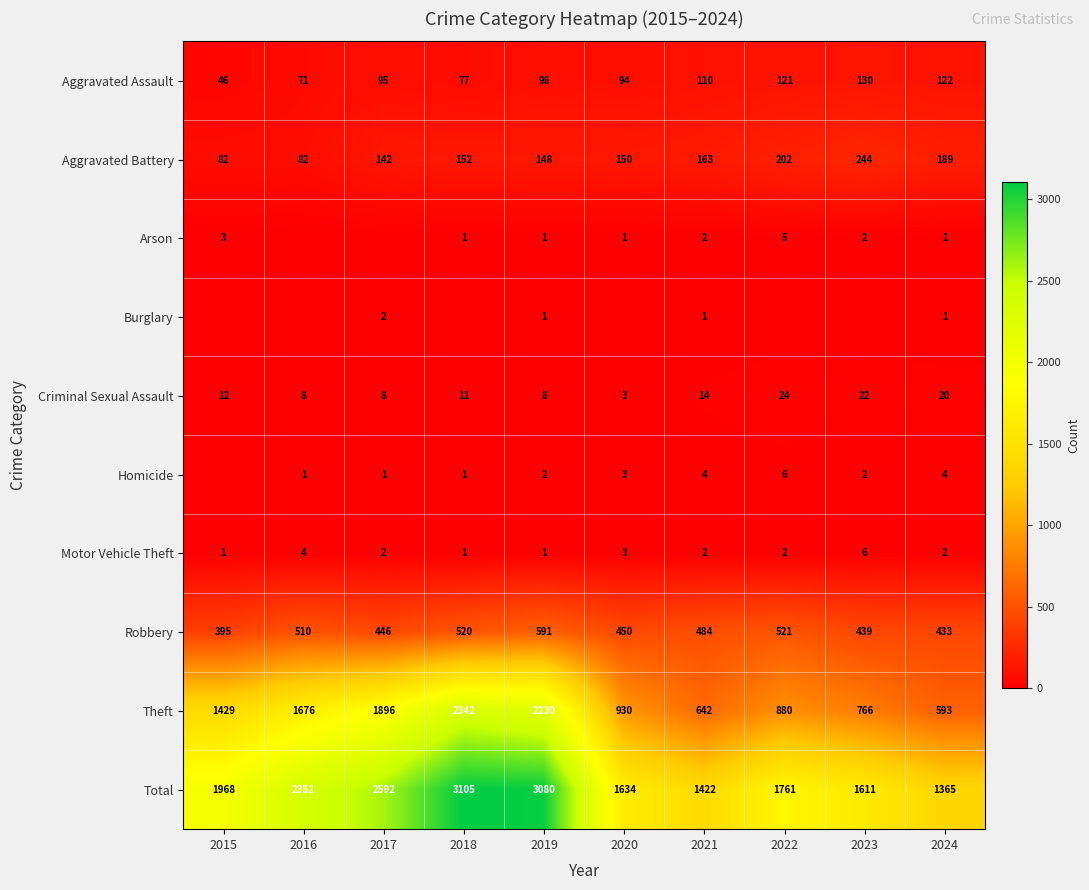

What is the average value of the Total series?

2089